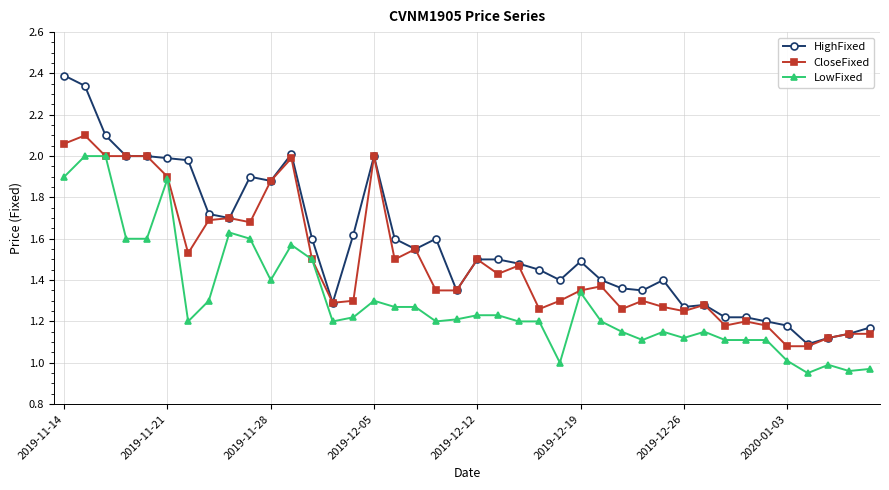

What are all the series names shown in the legend?

HighFixed, CloseFixed, LowFixed